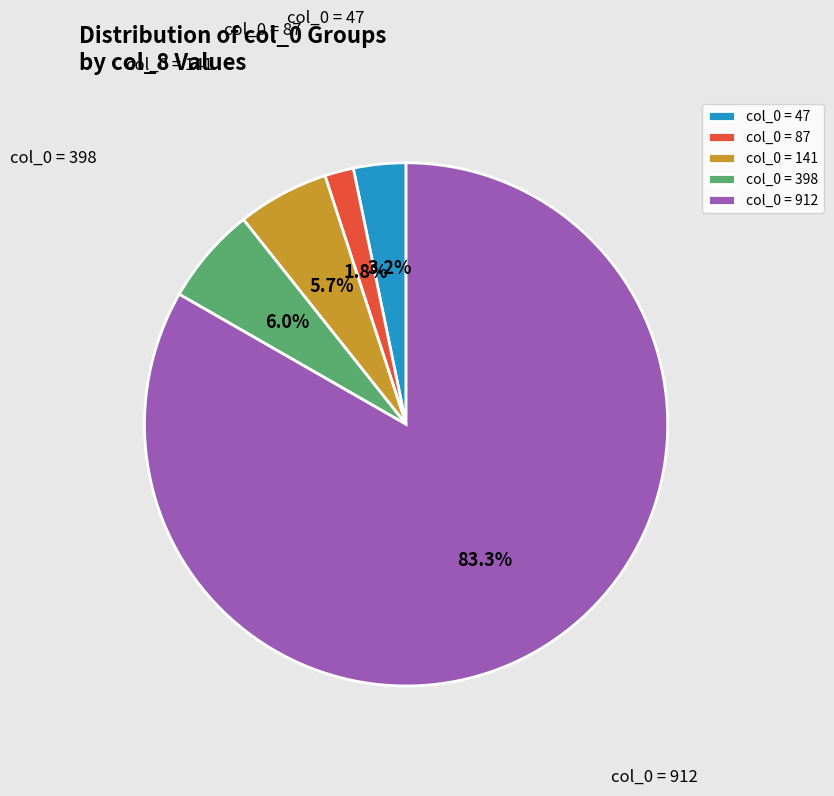

Does col_0 = 912 account for over 50% of the chart?

Yes